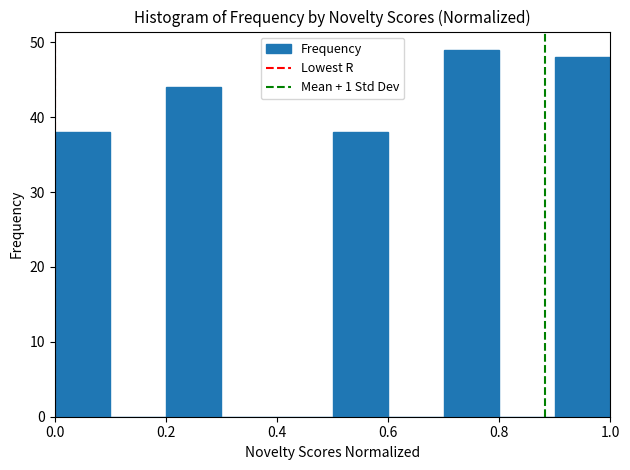

Over which range of the x-axis is the bar tallest?

0.7 to 0.8